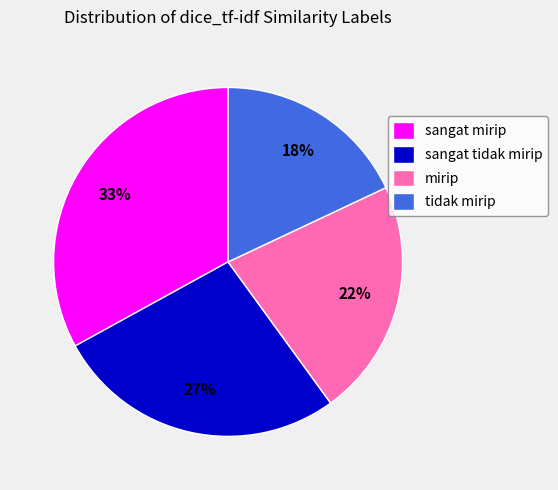

Combined, do mirip and sangat mirip account for over 50%?

Yes